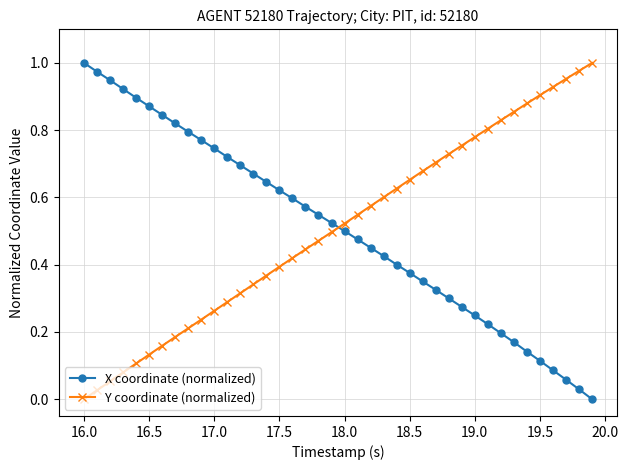

True or false: X coordinate (normalized) has more than 2 points higher than both neighbors.

False